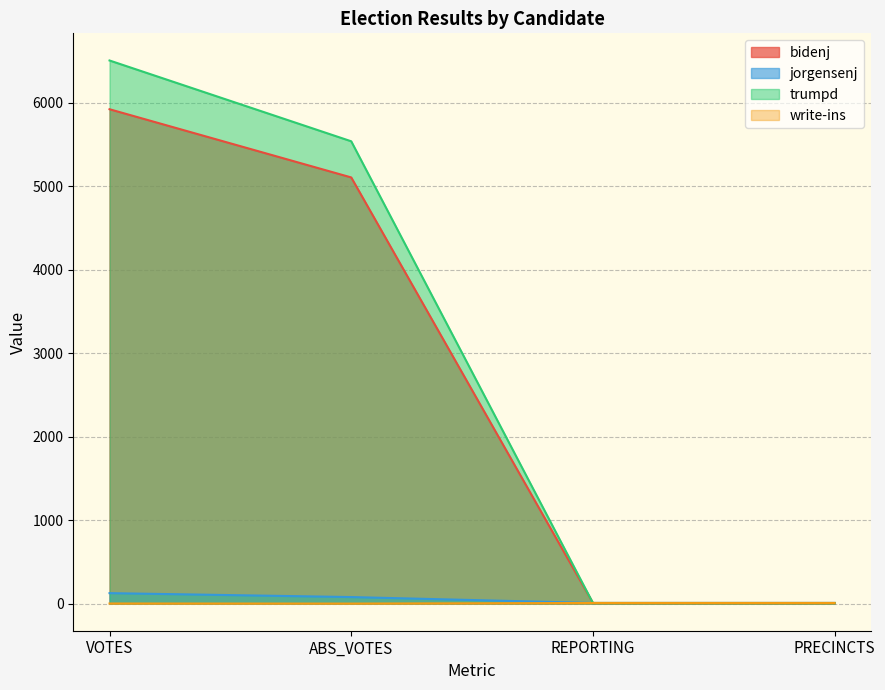

At which label does bidenj first exceed 5105?

VOTES